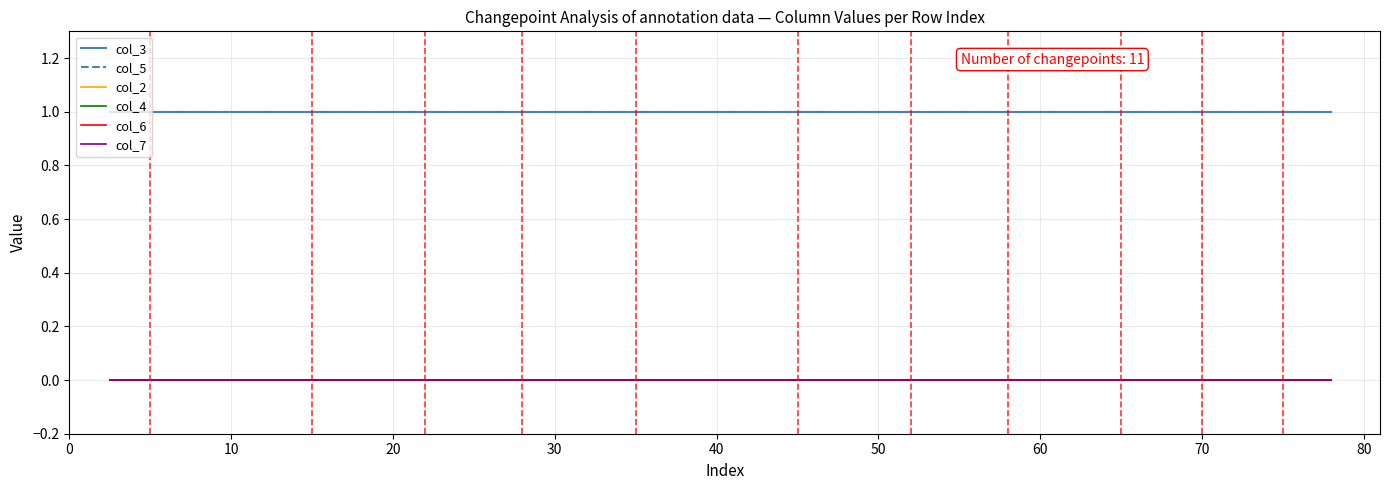

Does the chart display data point markers on the line(s)?

No